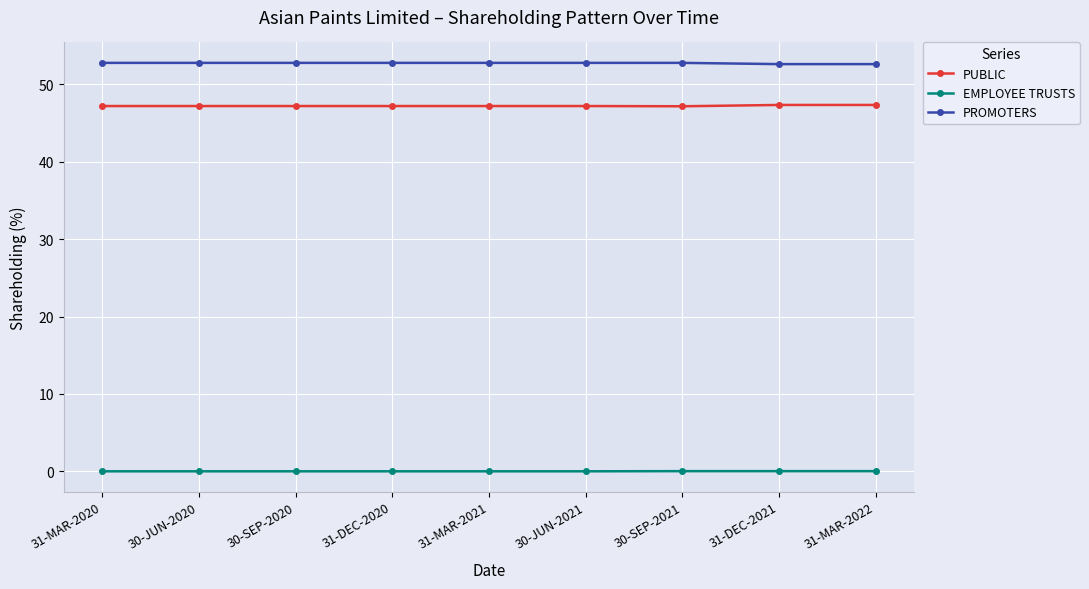

What is the lowest value of the PUBLIC series?

47.2